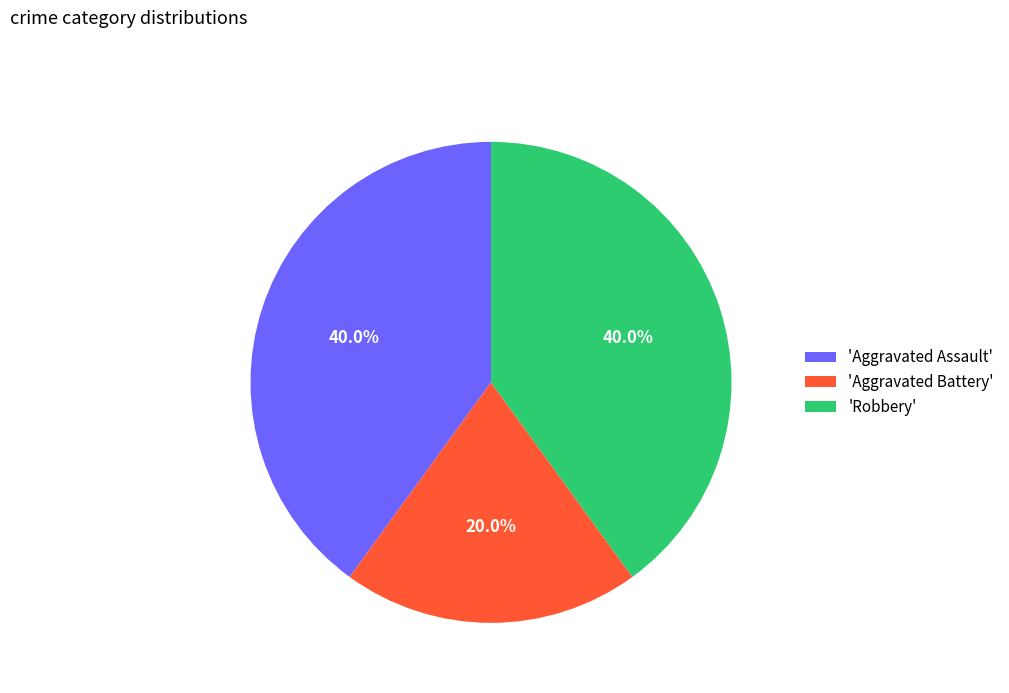

Count the number of slices in the pie.

3